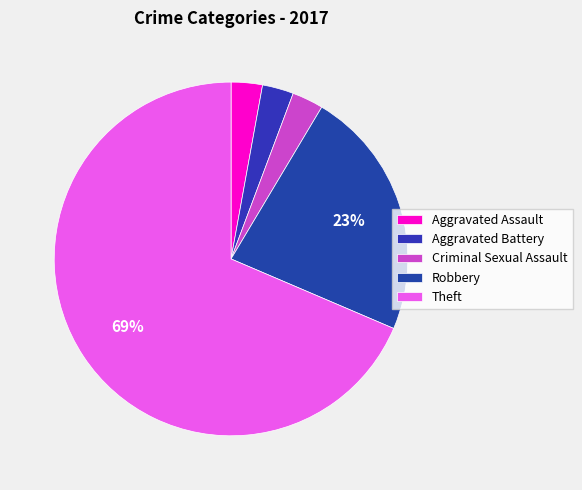

To the nearest percent, what is the combined percentage of Aggravated Battery and Theft?

71%